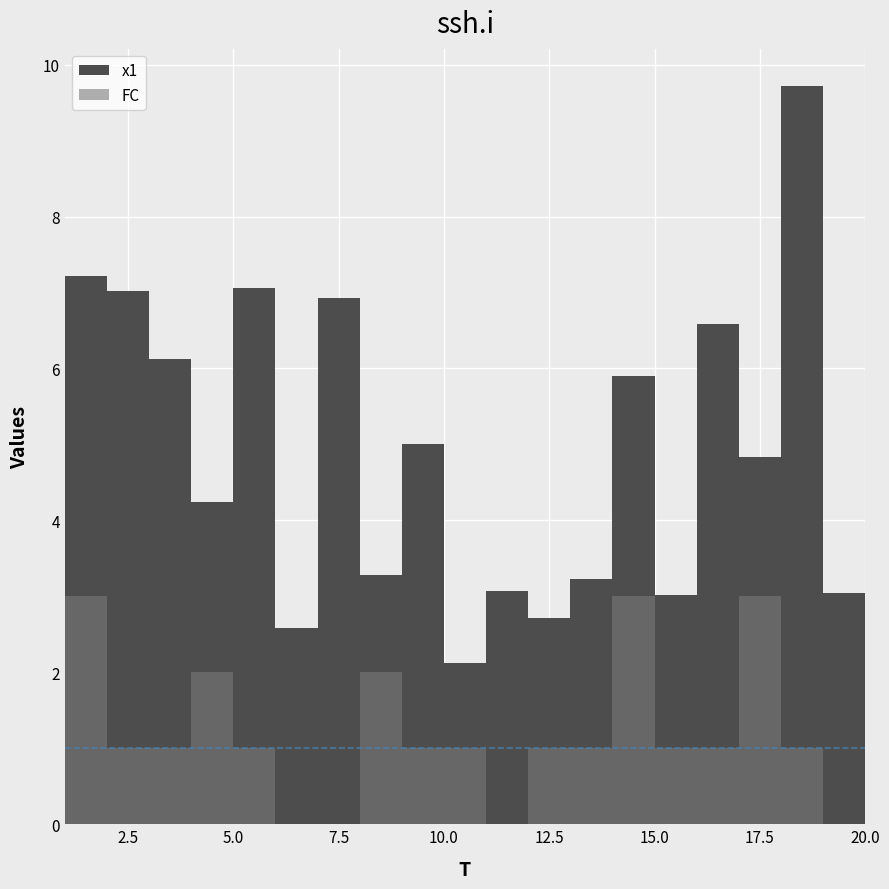

What is the sum of the x1 values at 2 and 19?

16.9